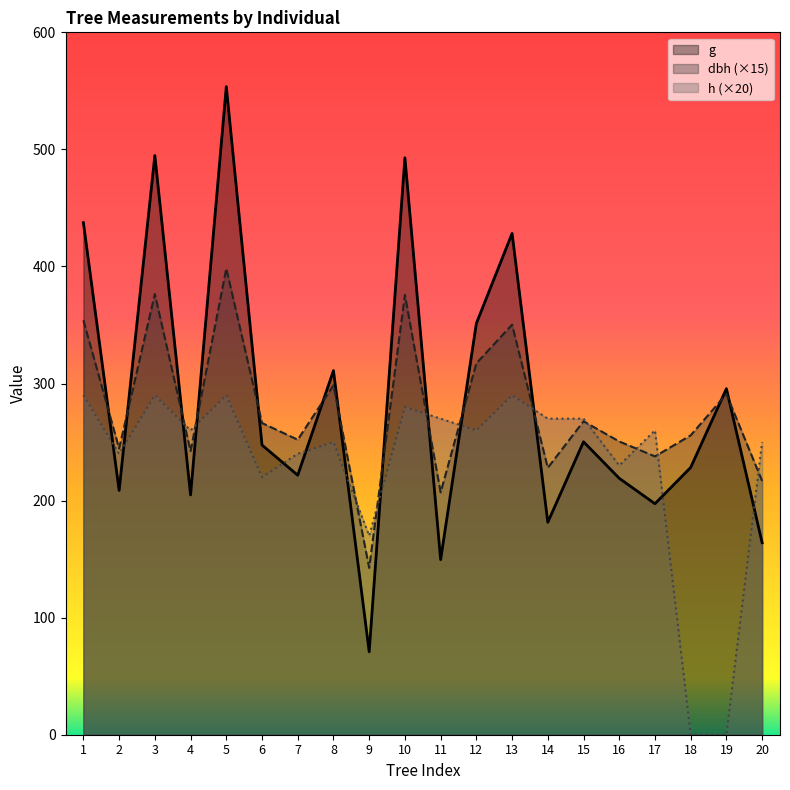

Where do h and g first cross each other?

1 and 2